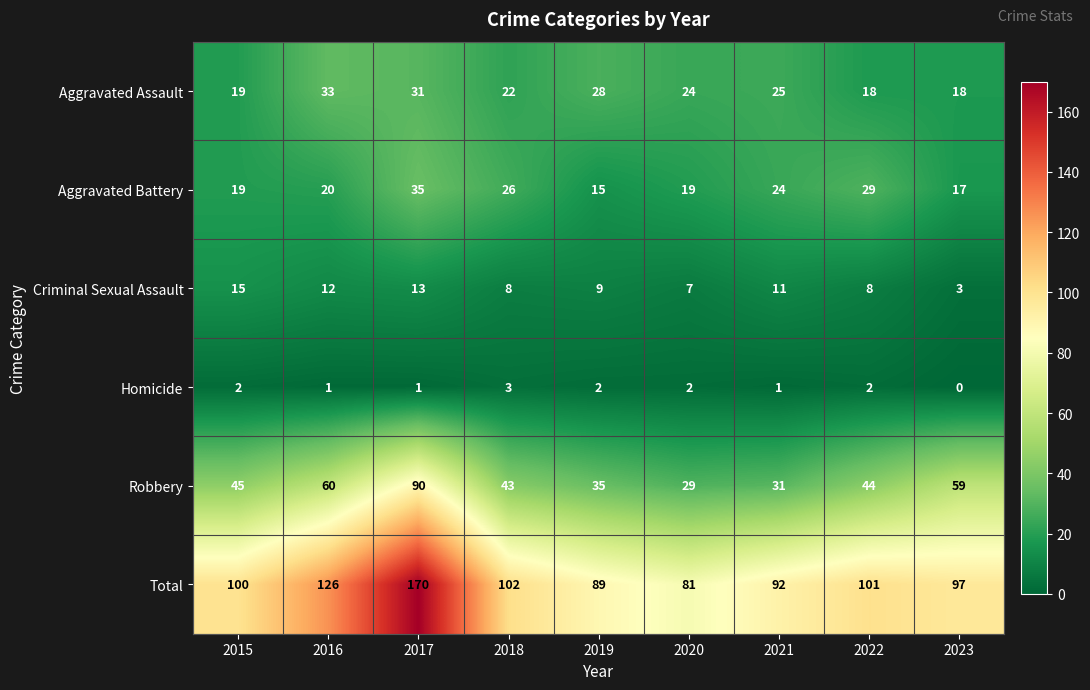

The value of Aggravated Battery at 2019 is 10. True or false?

False